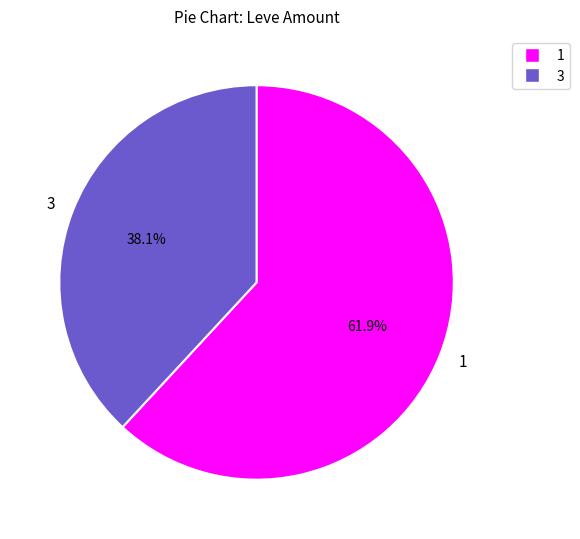

Is there a majority slice in this chart?

Yes